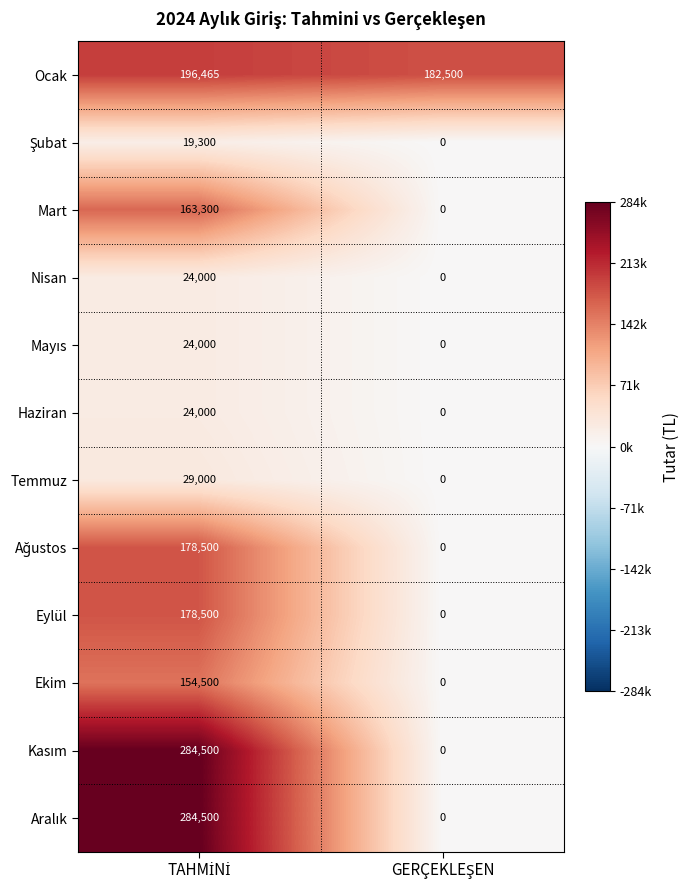

Which series has the largest total across all categories?

Ocak